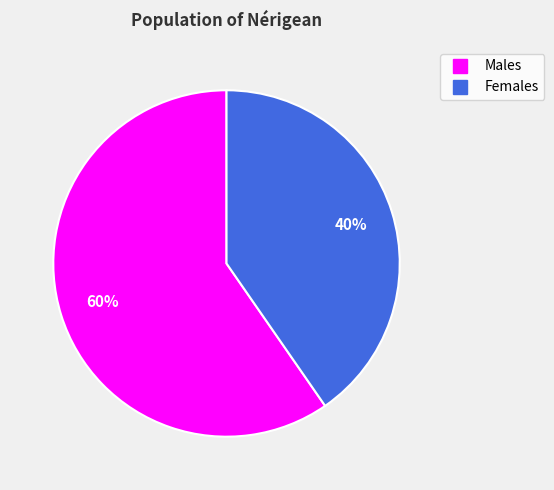

To the nearest percent, what is the average slice percentage?

50%